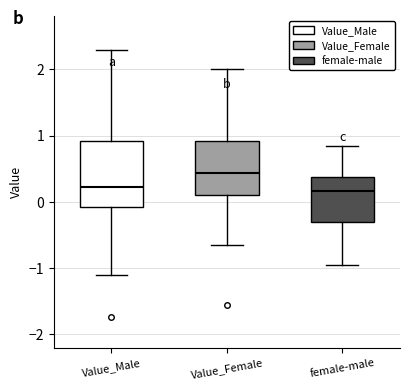

Where is the upper edge of the box for Value_Female on the y-axis? The values are not printed on the chart, so give them approximately, as read against the axis.

0.9